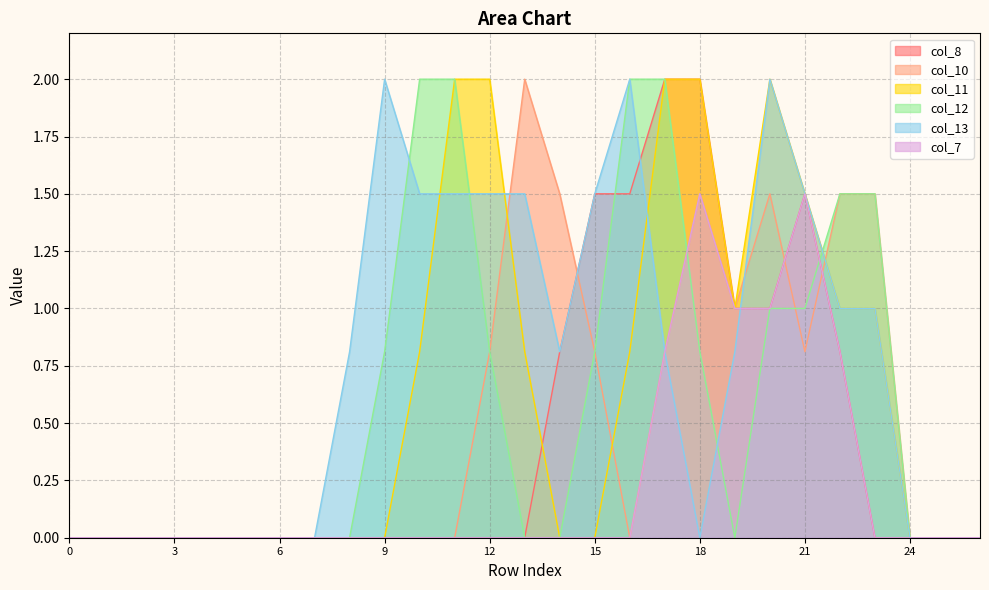

What is the difference between the maximum and second lowest values in the col_13 series?

2.0